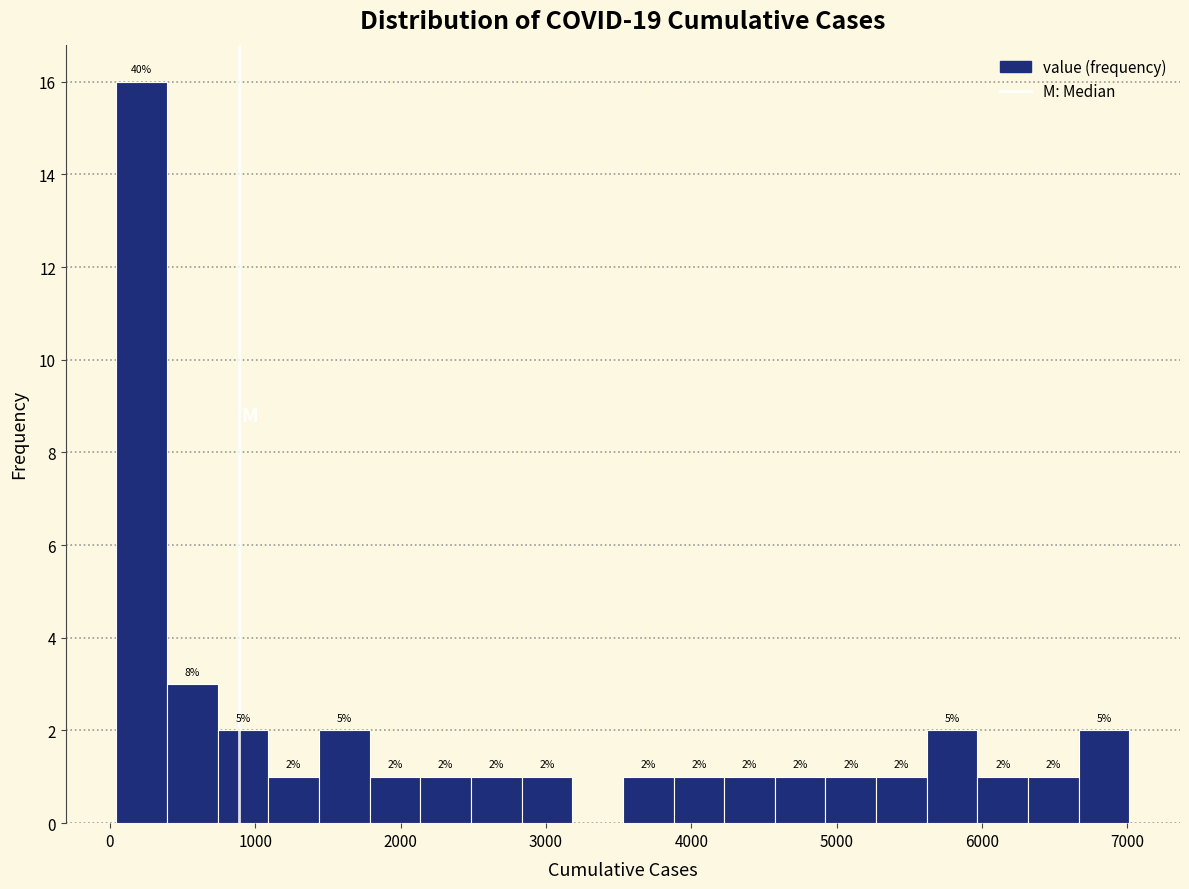

Read against the x-axis, roughly where is the centre of the tallest bar?

200